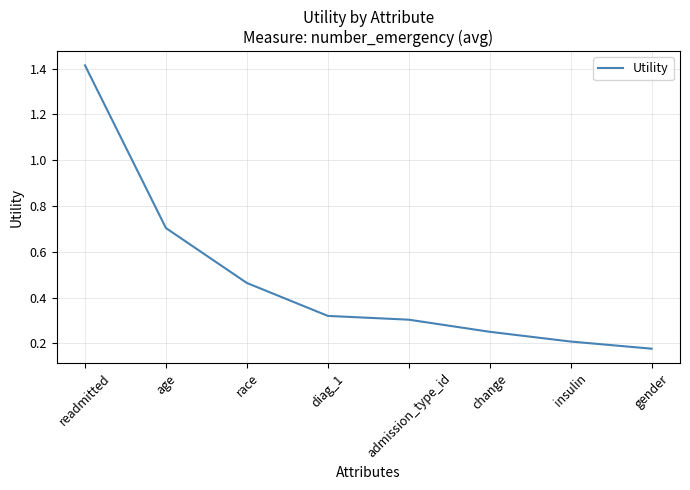

What is the change in value from age to change?

-0.5